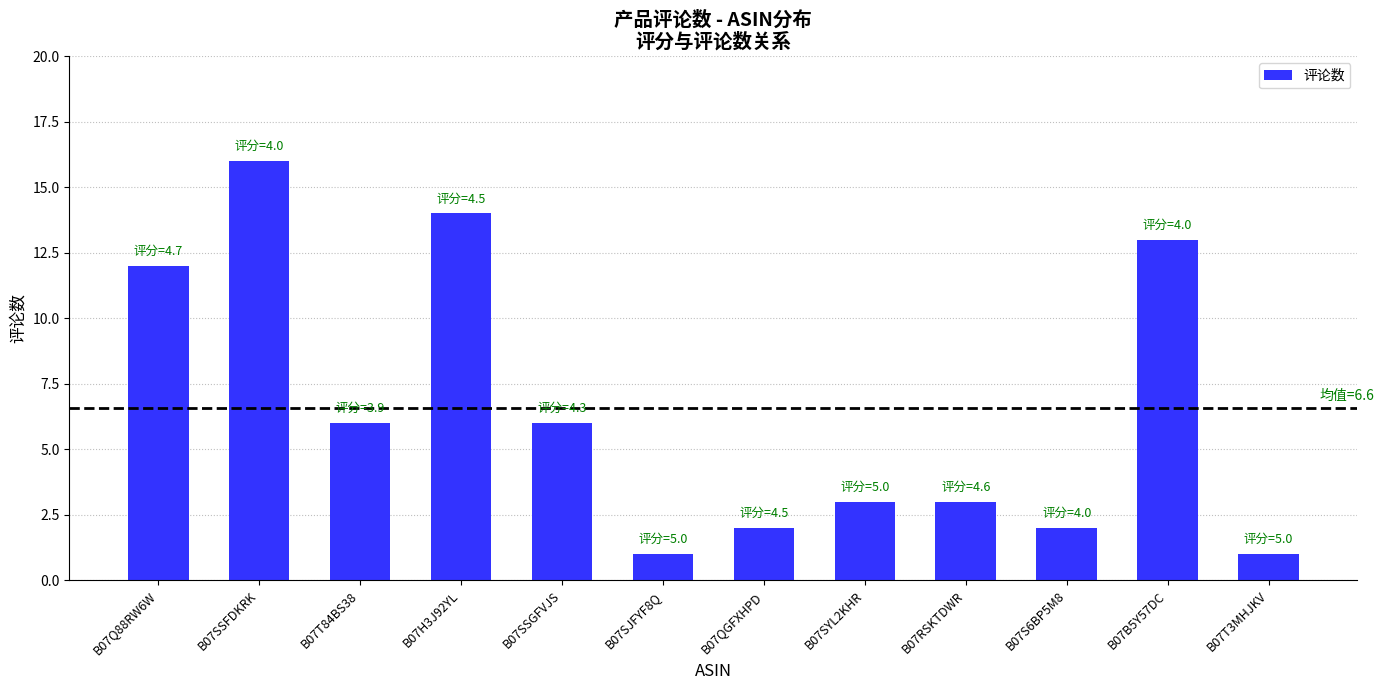

Is it true that the value at B07H3J92YL is 14?

True